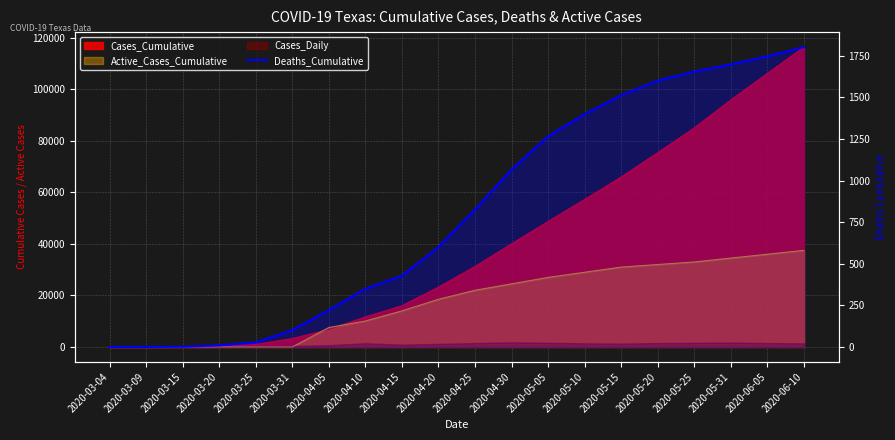

Does the chart have visible grid lines?

Yes